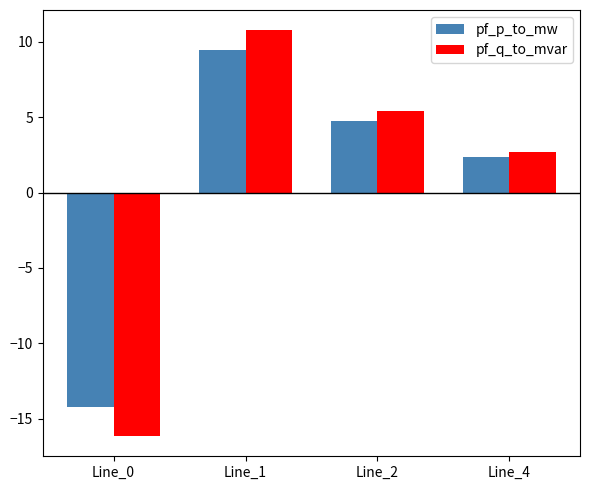

What is the greatest value displayed?

10.8